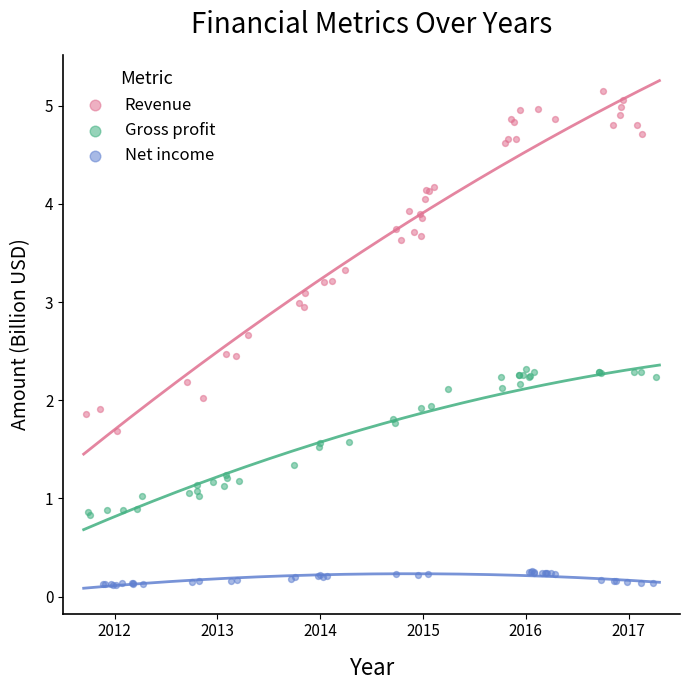

Which series contains the lowest Y value?

Net income